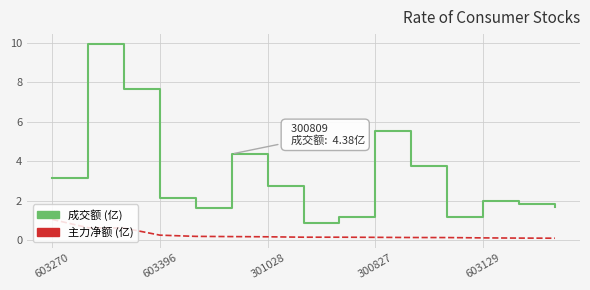

What is the maximum value shown in the chart?

10.0